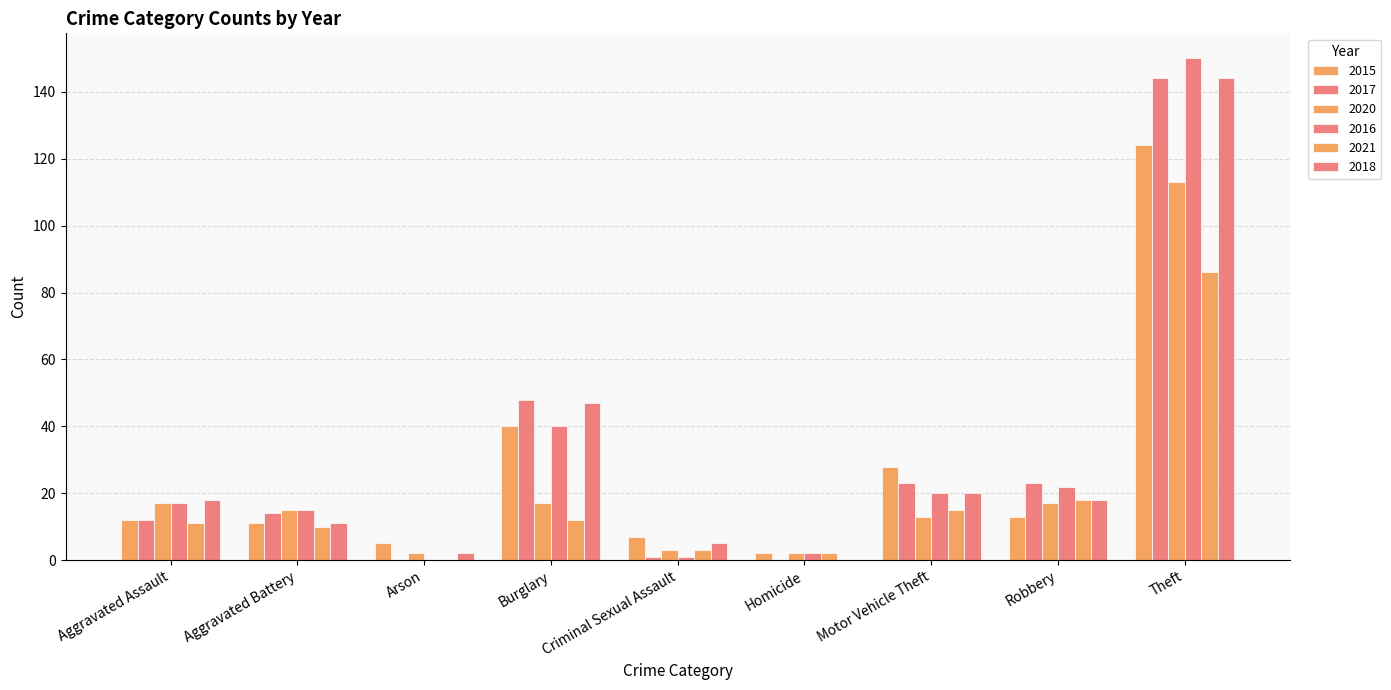

Reading right to left, transcribe all the data shown in this chart.

2015: 124	13	28	2	7	40	5	11	12
2017: 144	23	23	0	1	48	0	14	12
2020: 113	17	13	2	3	17	2	15	17
2016: 150	22	20	2	1	40	0	15	17
2021: 86	18	15	2	3	12	0	10	11
2018: 144	18	20	0	5	47	2	11	18